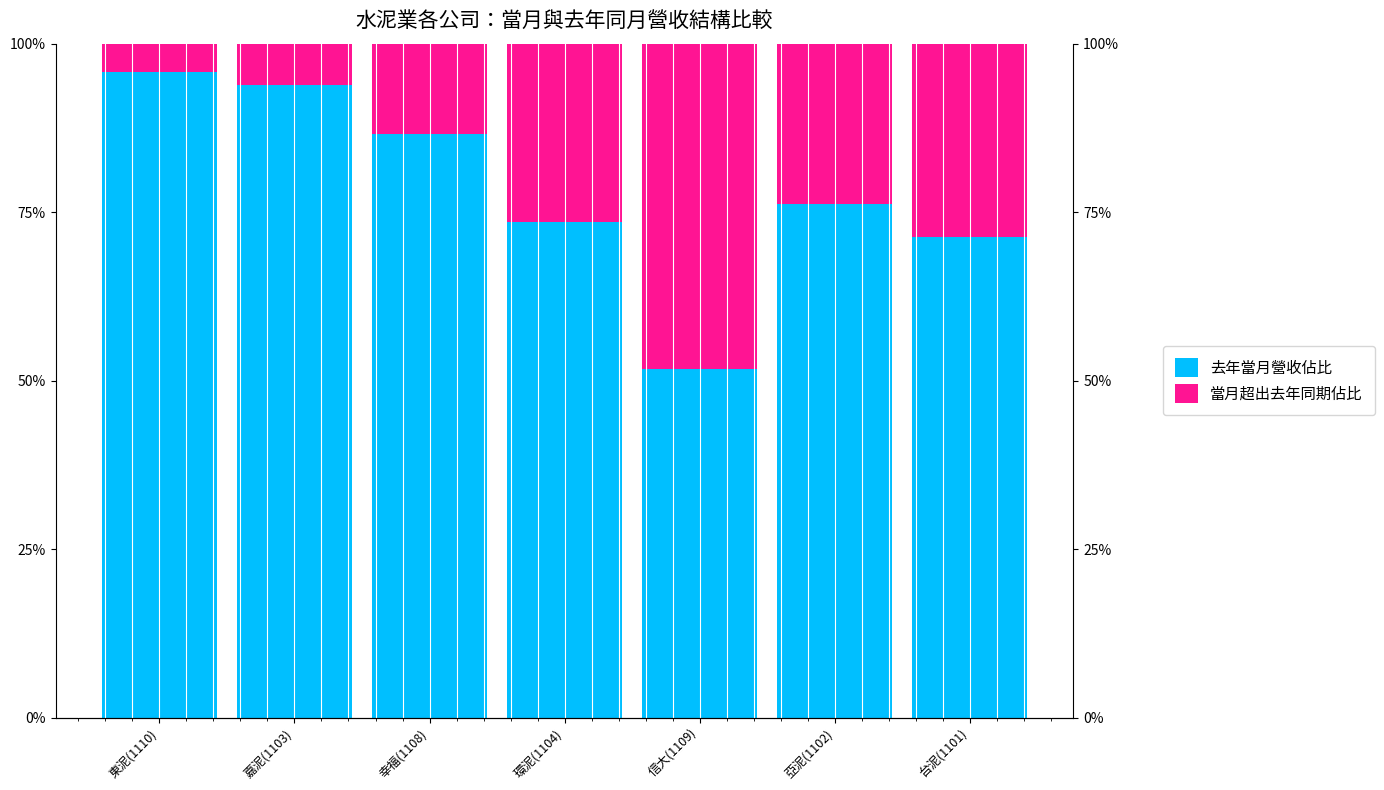

What is the difference between the second highest and minimum values in the 當月超出去年同期佔比 series?

24.4